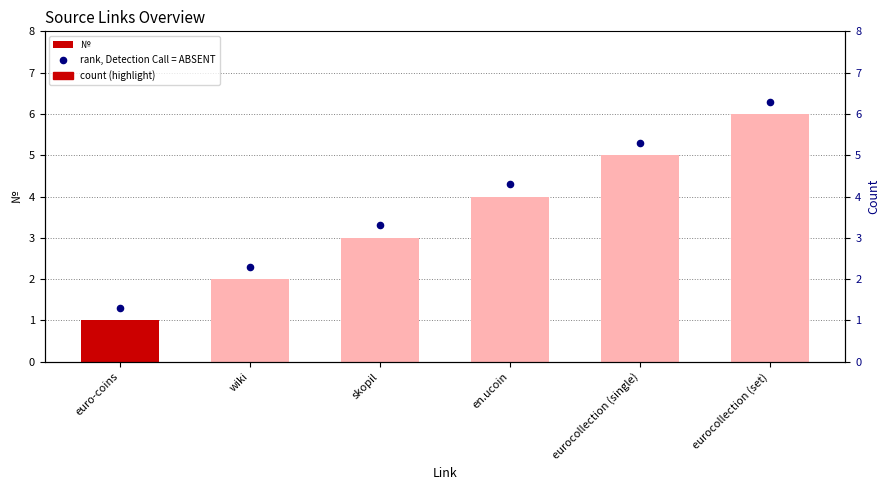

Which series has the widest spread of Y values?

№